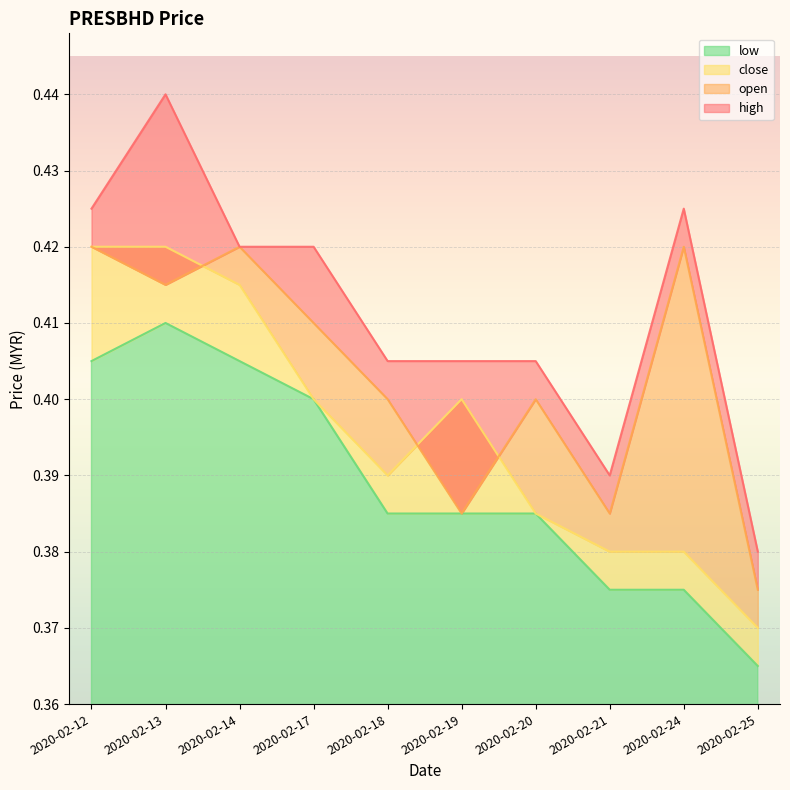

In open, how many points are lower than both neighbors (excluding endpoints)?

3